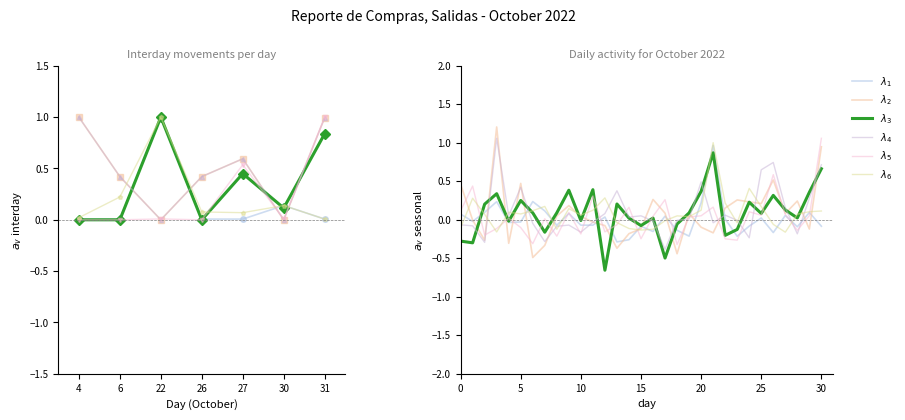

At which category is the sum across all series the highest?

30